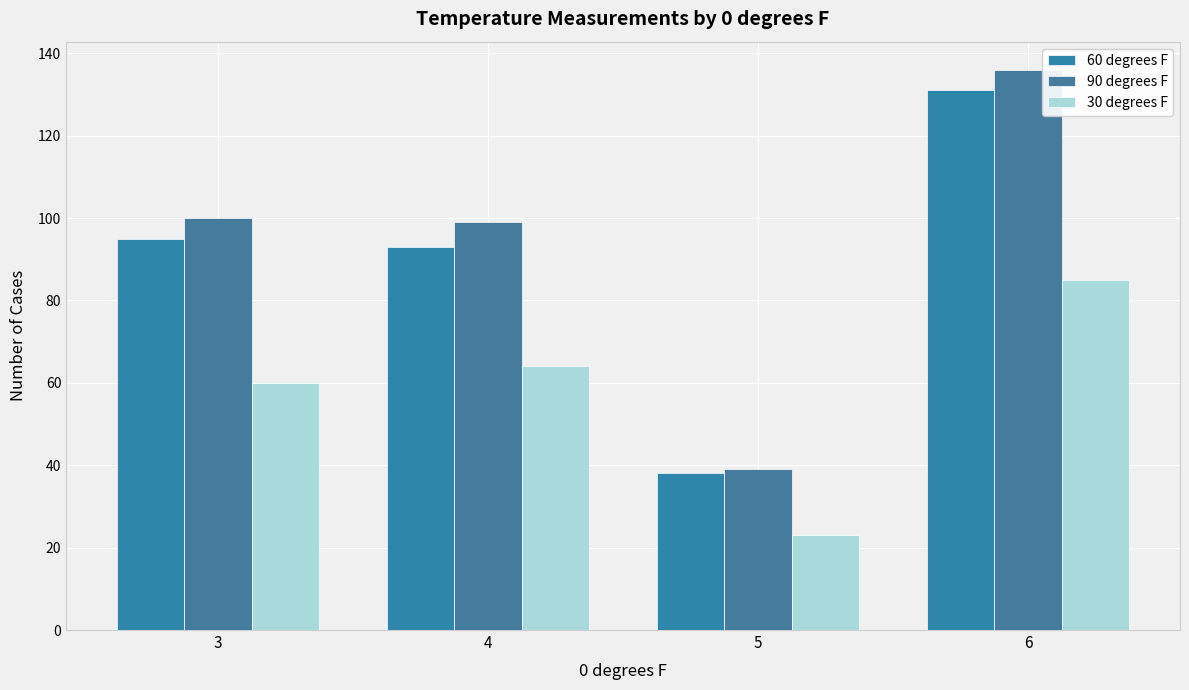

What are all the series names shown in the legend?

60 degrees F, 90 degrees F, 30 degrees F